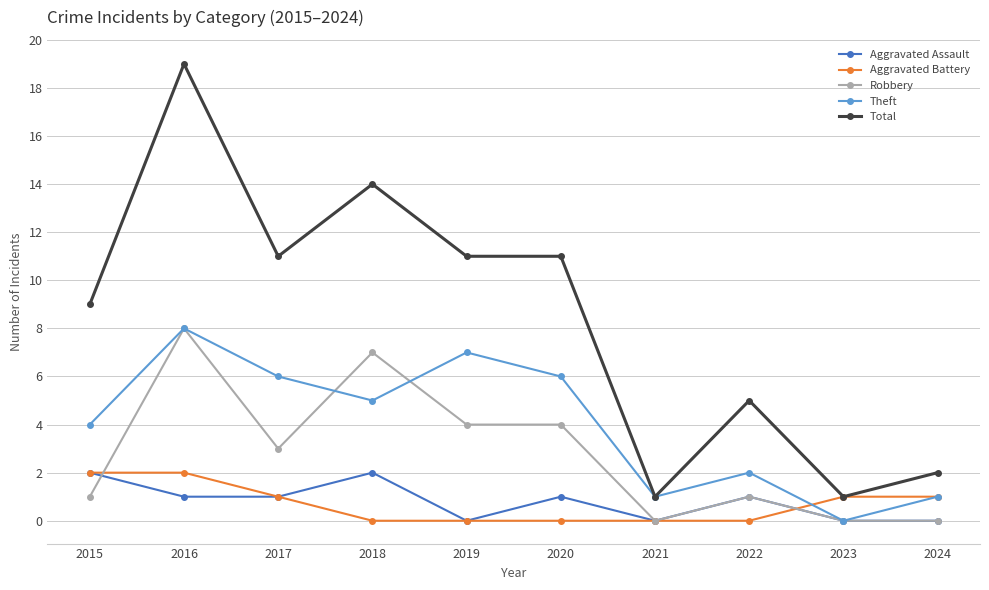

What are all the series names shown in the legend?

Aggravated Assault, Aggravated Battery, Robbery, Theft, Total